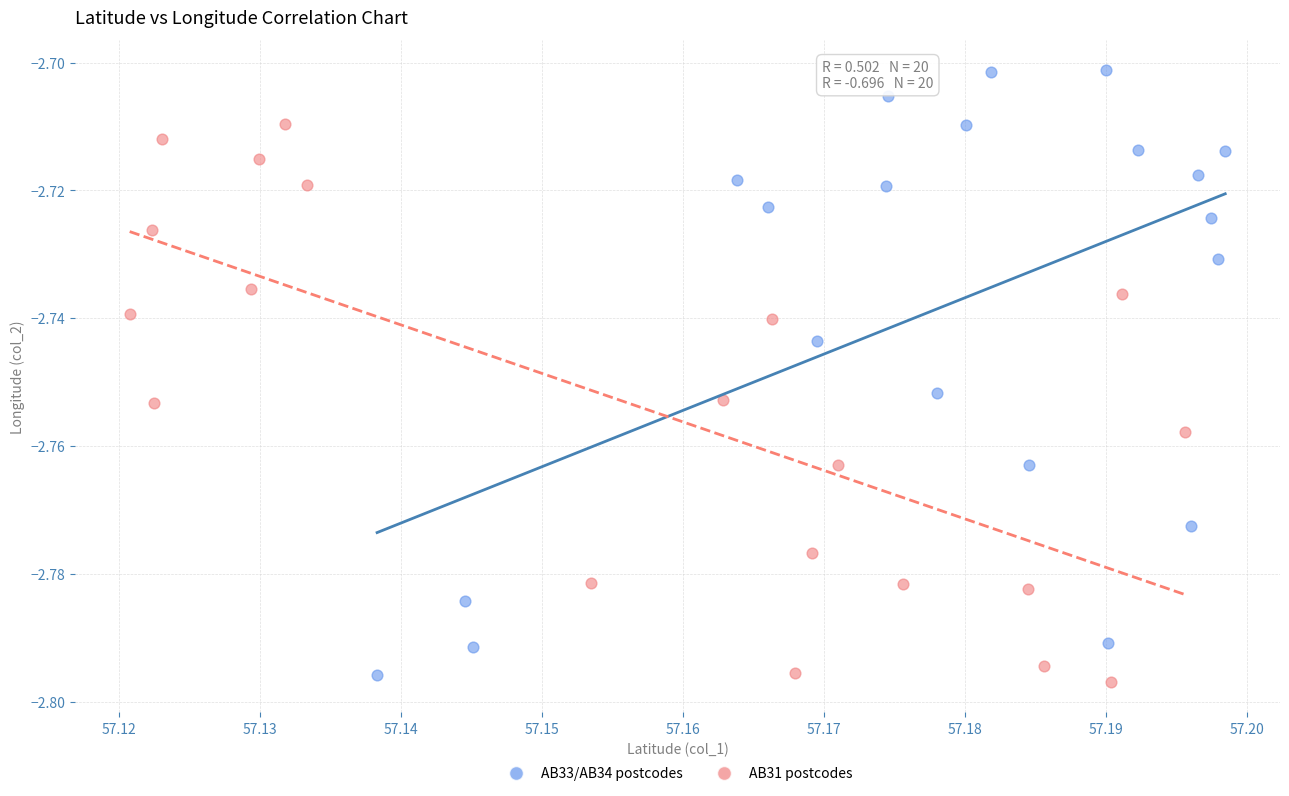

Which series reaches the minimum Y coordinate?

AB31 postcodes